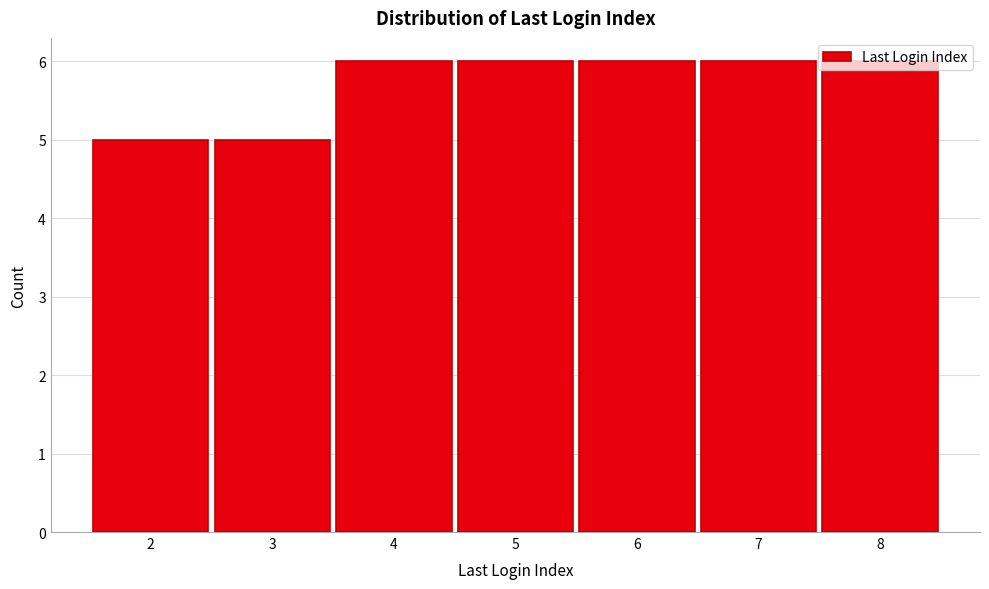

What is the maximum value shown in the chart?

6